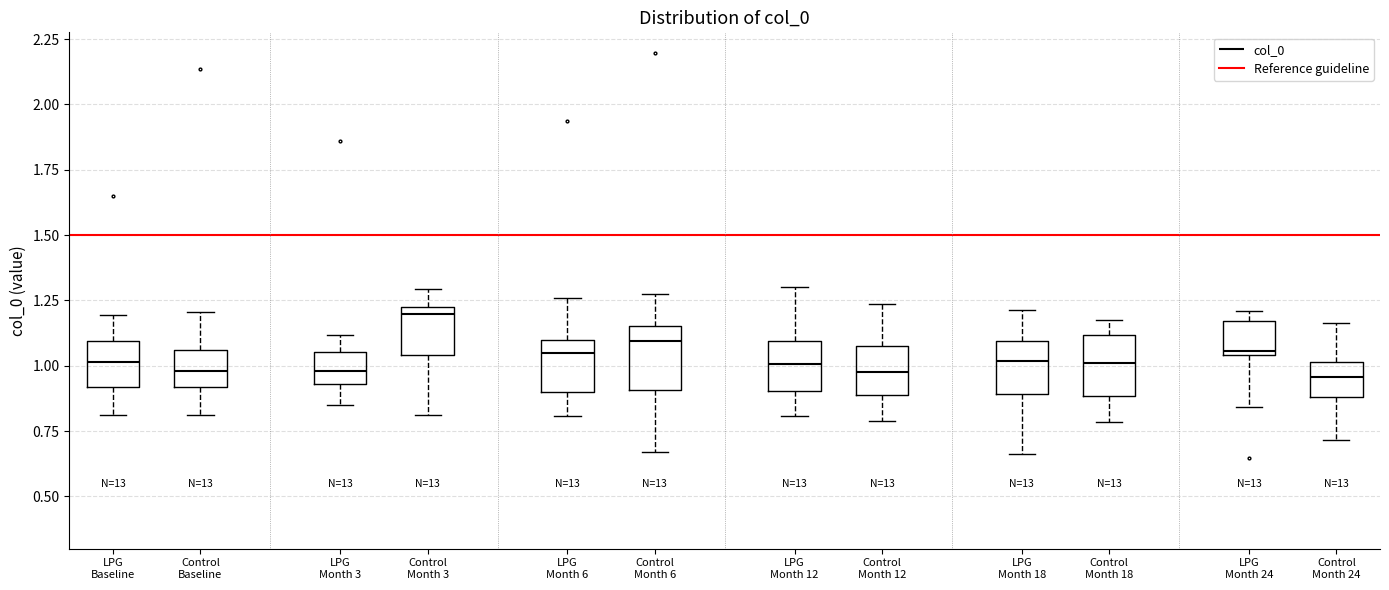

Where is the lower edge of the box for LPG Month 18 on the y-axis? The values are not printed on the chart, so give them approximately, as read against the axis.

0.90